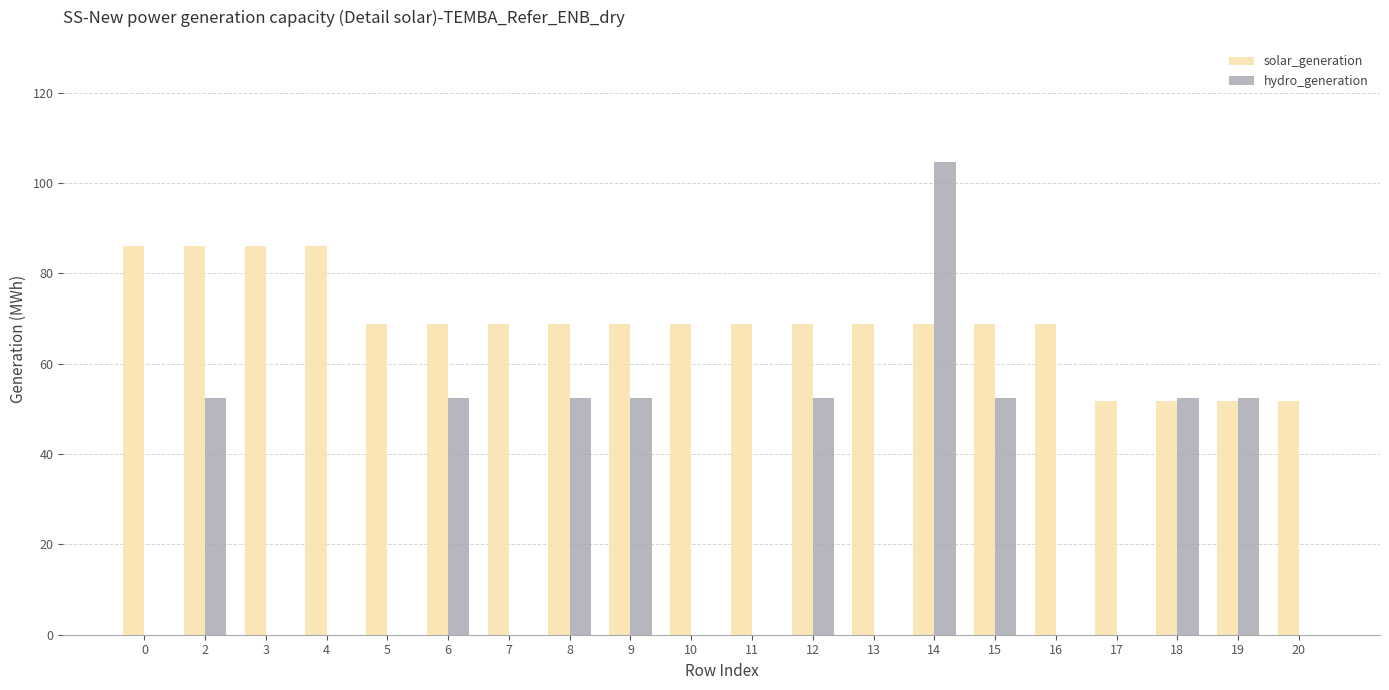

At which category is the sum across all series the highest?

14